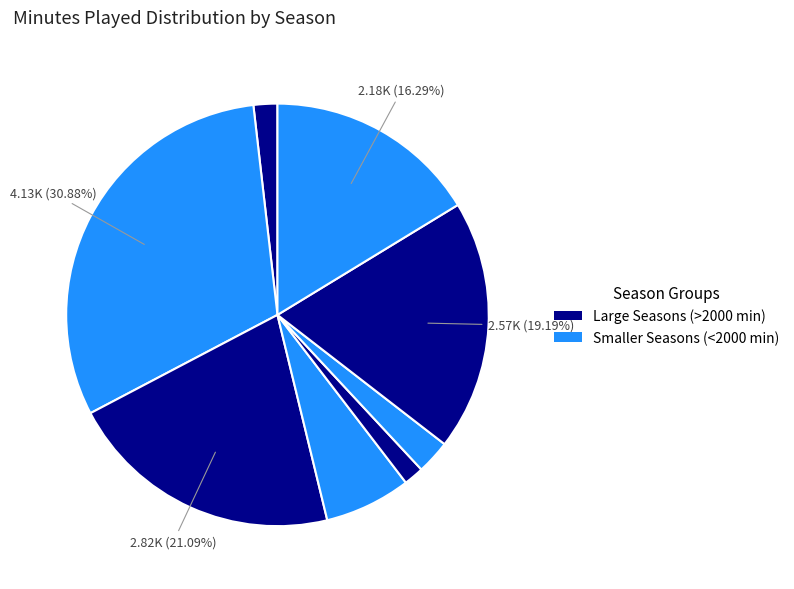

How many segments does this pie chart have?

8